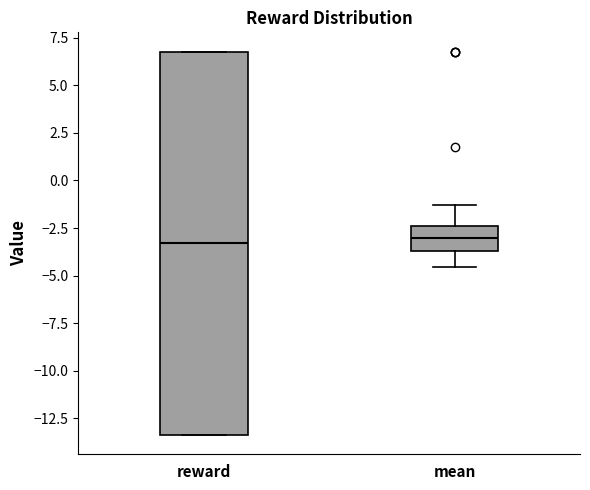

Where is the lower edge of the box for mean on the y-axis? The values are not printed on the chart, so give them approximately, as read against the axis.

-3.5